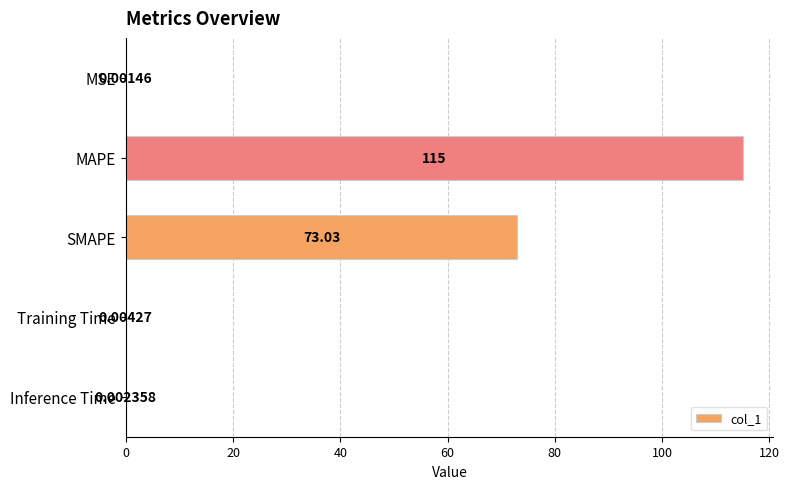

What is the greatest value displayed?

115.0